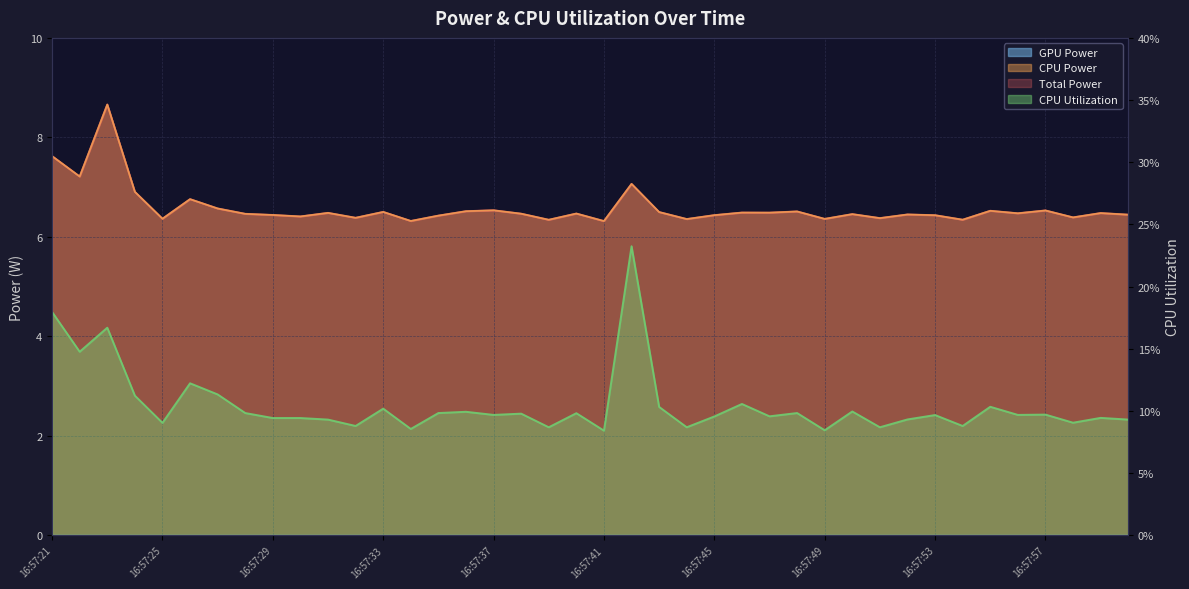

At which label is Total Power closest to 7?

16:57:42